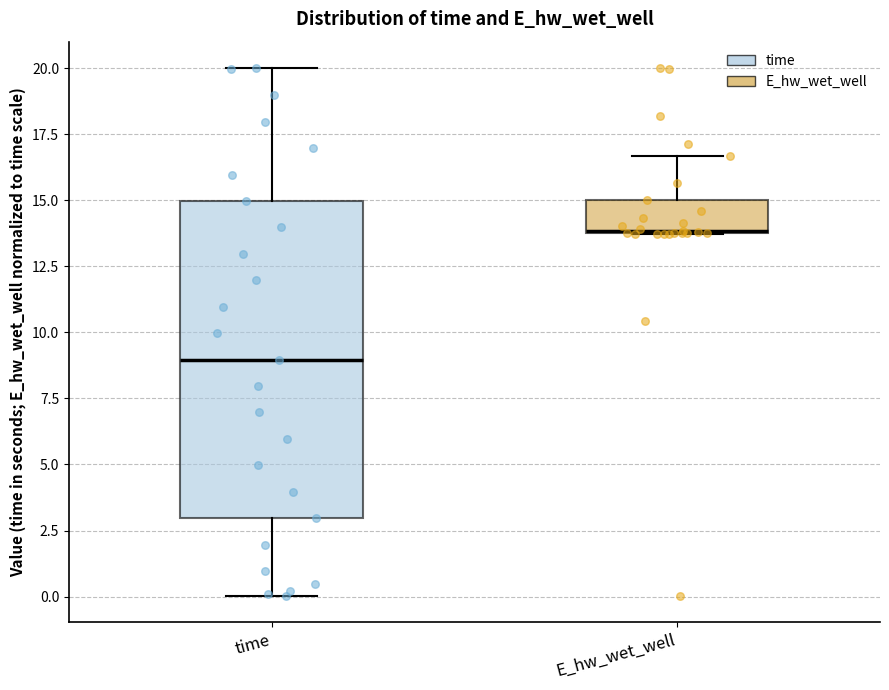

Comparing the boxes themselves (not the whiskers), which one is the tallest?

time